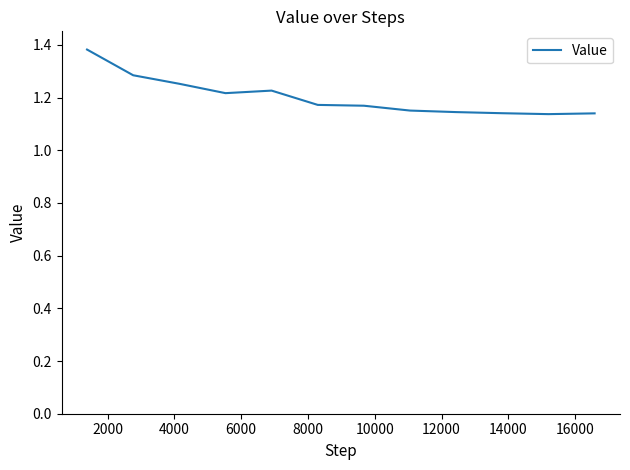

Where is the data nearest to the value 1?

10